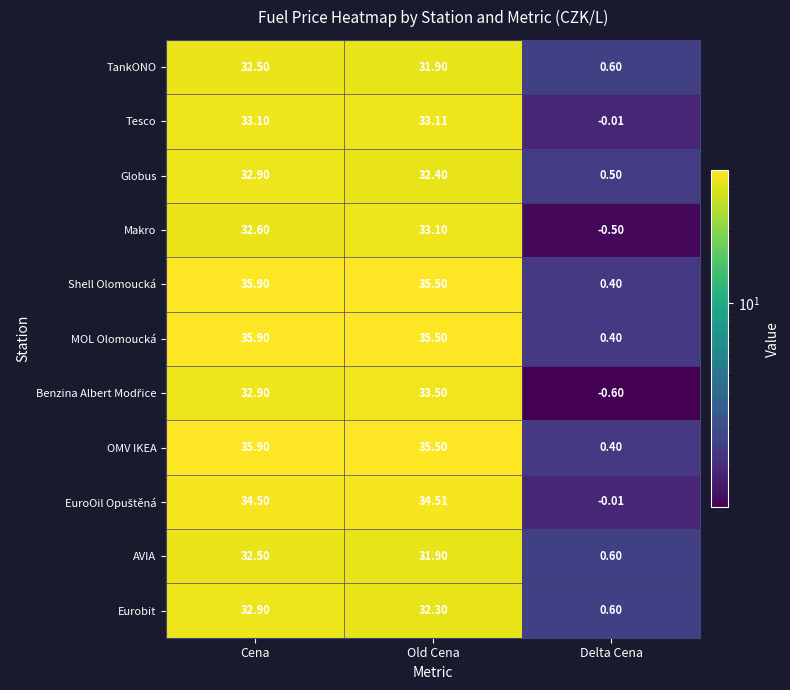

At how many categories does at least one series exceed 32?

2